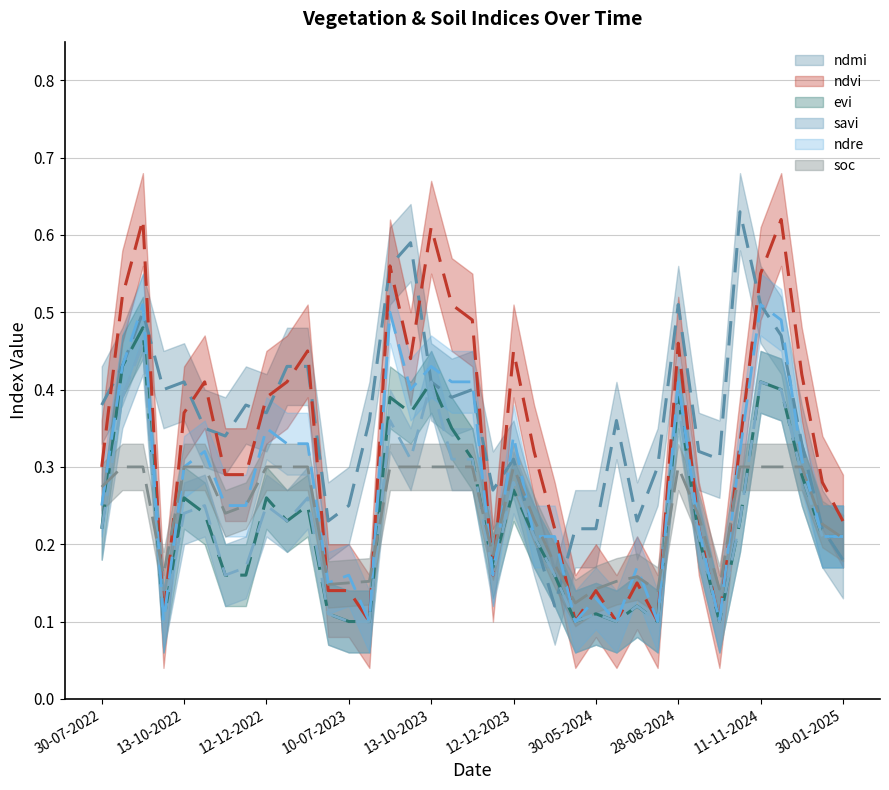

Is it true that ndre equals 0.2 at 24-08-2022?

False